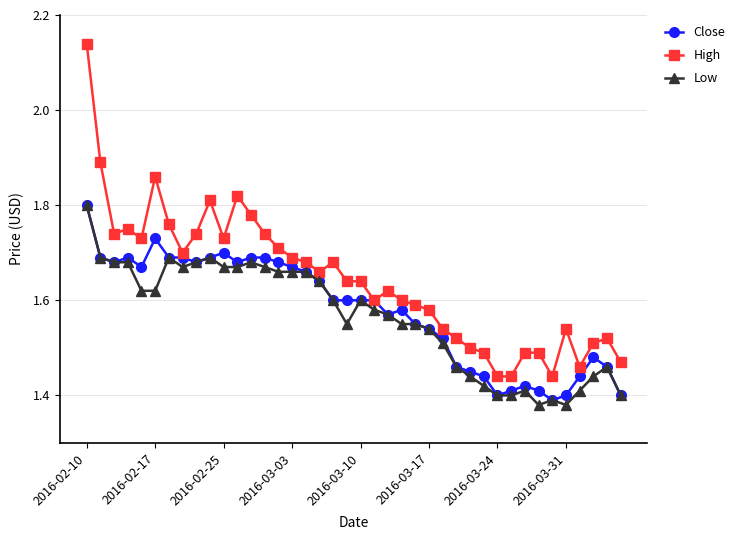

True or false: Low has more than 2 points higher than both neighbors.

True